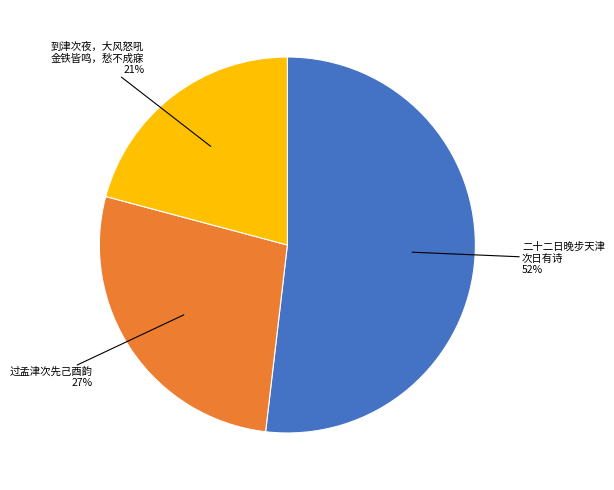

Is there any slice that represents more than half of the pie?

Yes